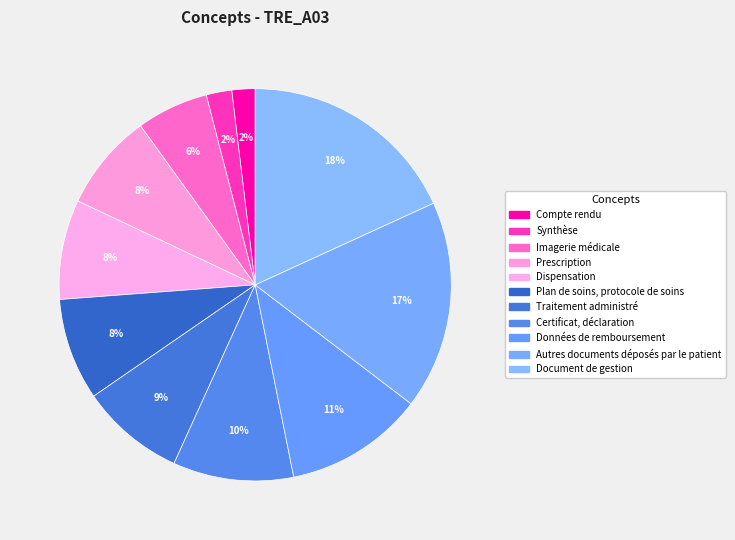

What is the change in value from Compte rendu to Prescription?

+32